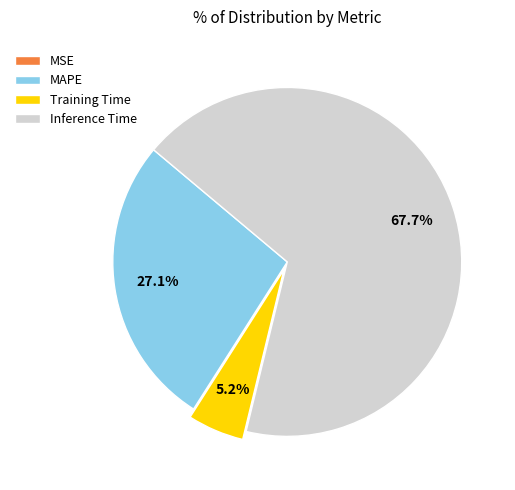

Is there any slice that represents more than half of the pie?

Yes